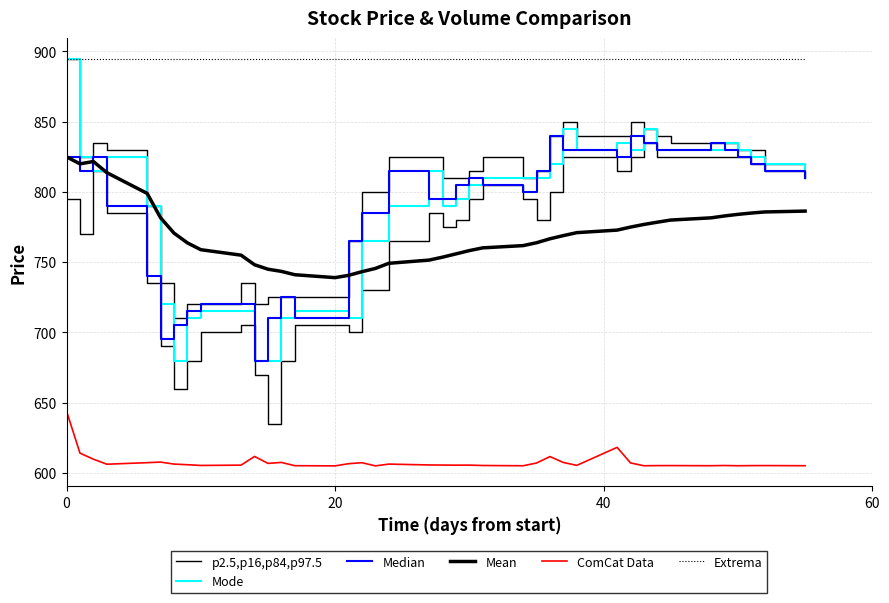

Which series has the largest range (max minus min)?

Mode